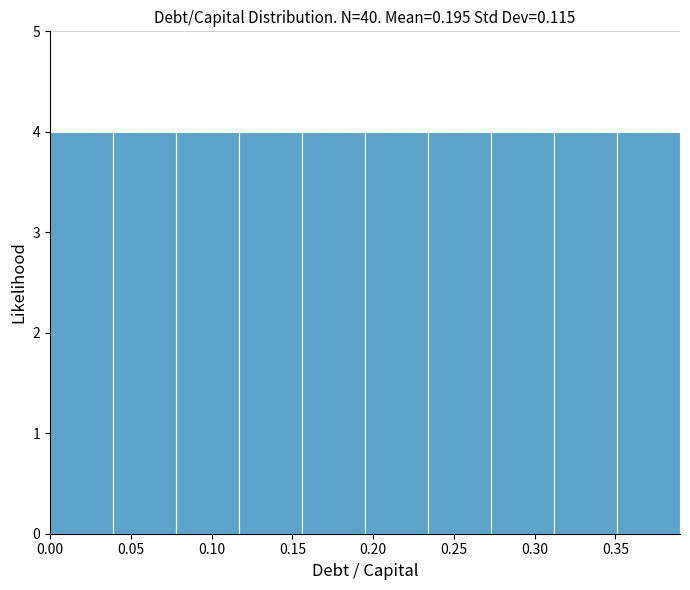

Reading left to right, list every bar in this chart as the range it spans on the x-axis followed by its height. Neither the bar edges nor the heights are printed on the chart, so give them approximately, as read against the axes.

0.000 to 0.039: 4
0.039 to 0.078: 4
0.078 to 0.117: 4
0.117 to 0.156: 4
0.156 to 0.195: 4
0.195 to 0.234: 4
0.234 to 0.273: 4
0.273 to 0.312: 4
0.312 to 0.351: 4
0.351 to 0.390: 4